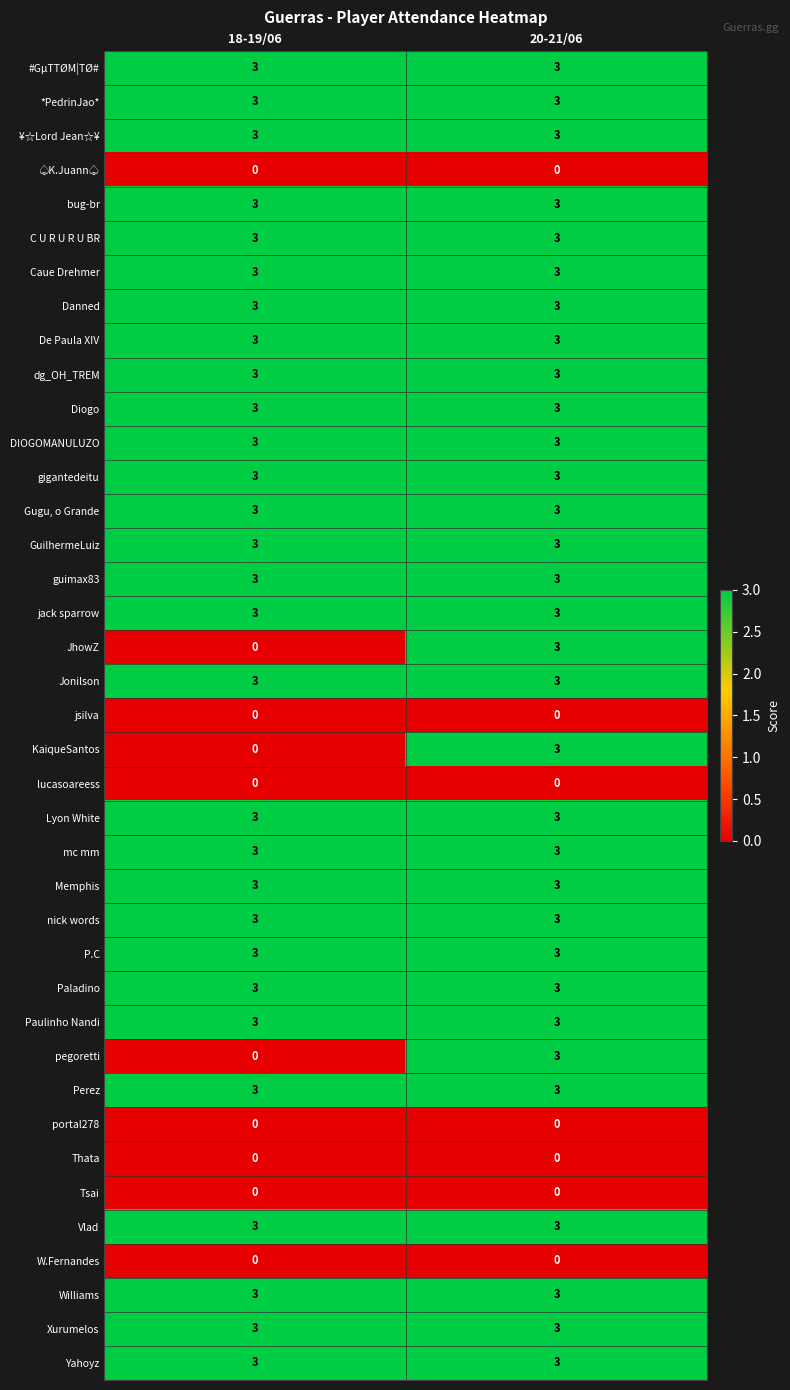

What is the total value across all series at 18-19/06?

87